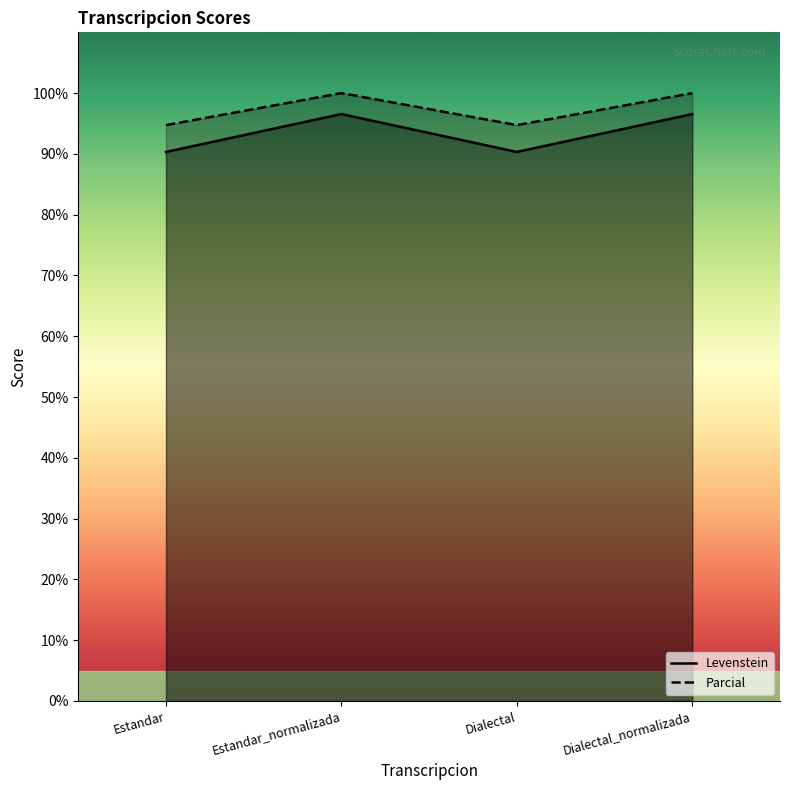

Where is the first local minimum for Parcial?

Dialectal